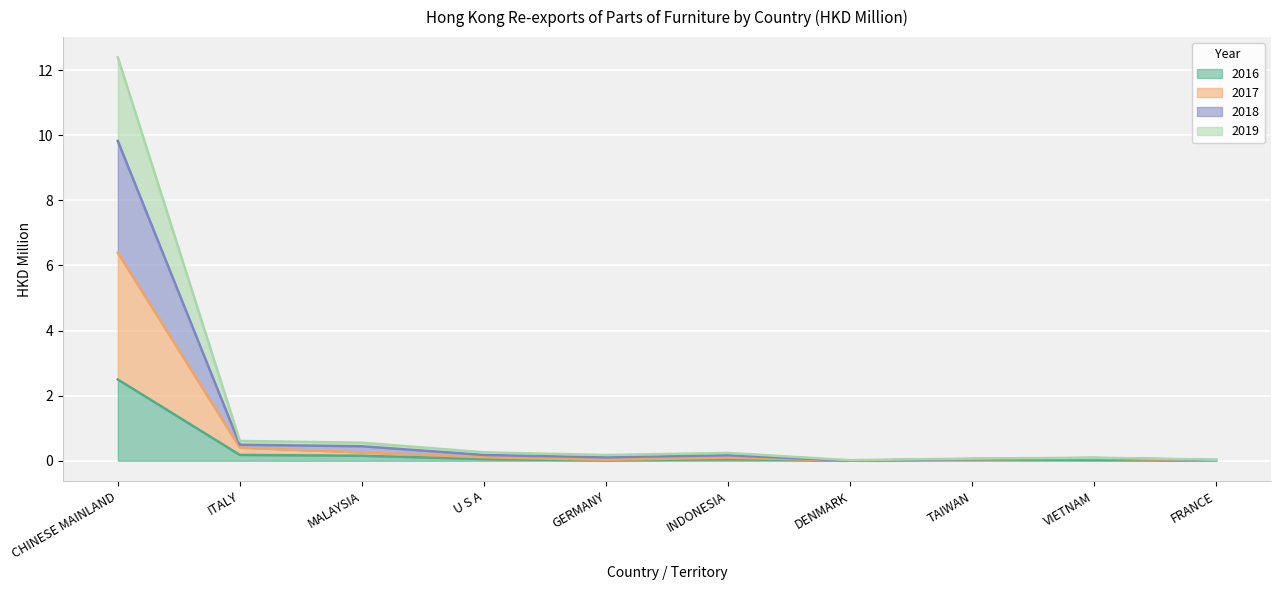

At which category is the sum across all series the highest?

CHINESE MAINLAND